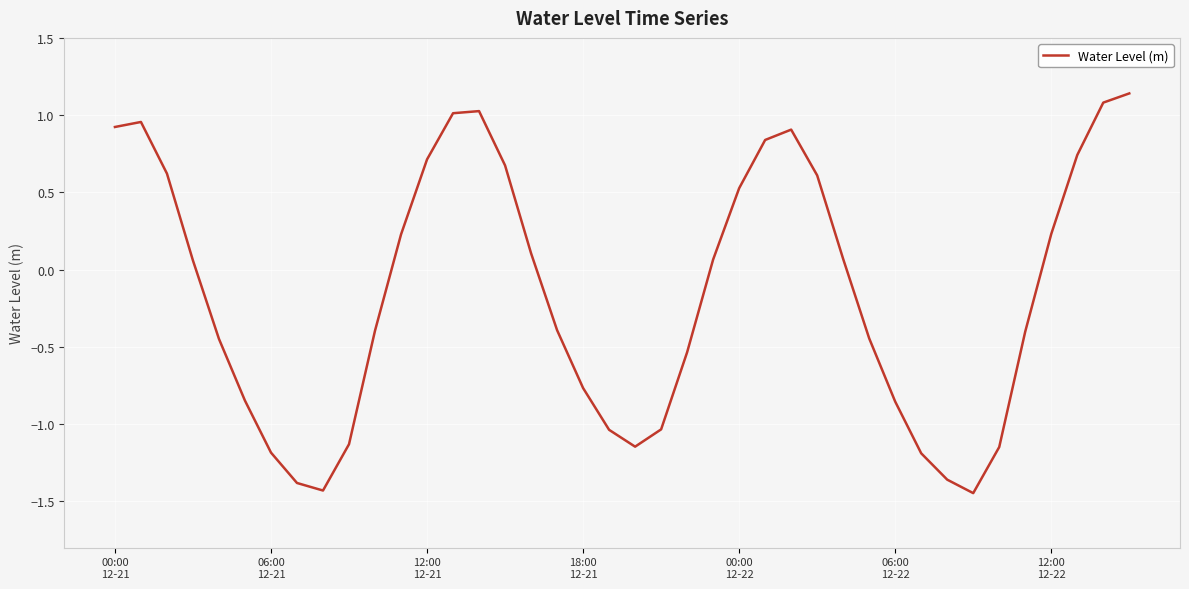

What is the difference between the maximum and minimum values?

2.6